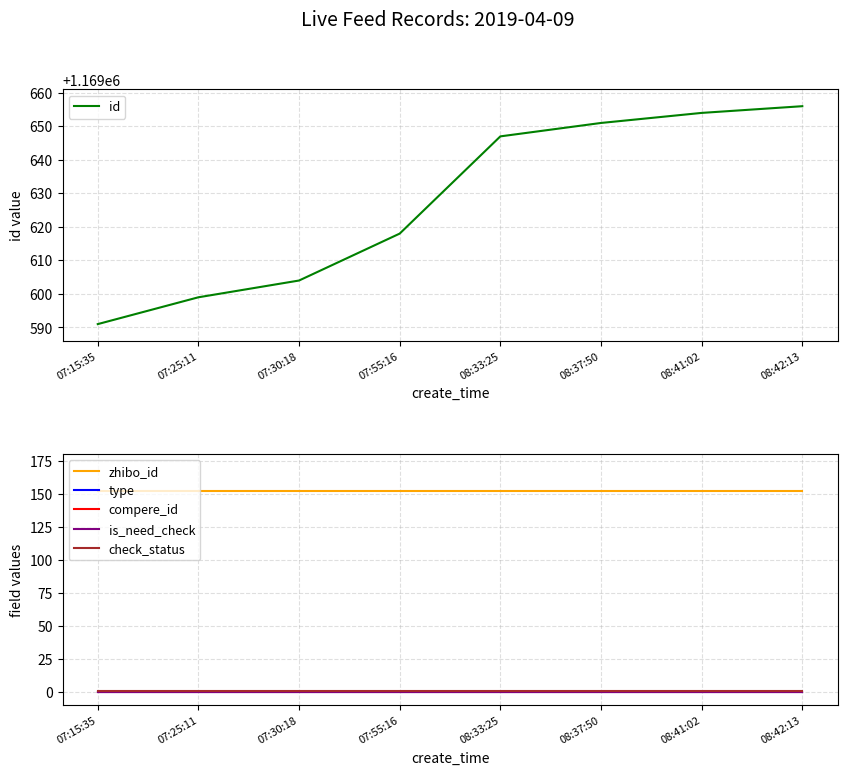

True or false: is_need_check and type intersect in this chart.

False